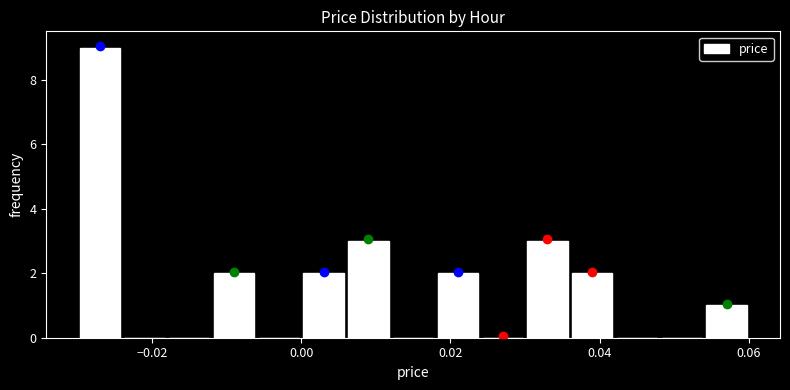

Around what value on the x-axis is the tallest bar? Give the approximate position of its centre, as read against the axis.

-0.026